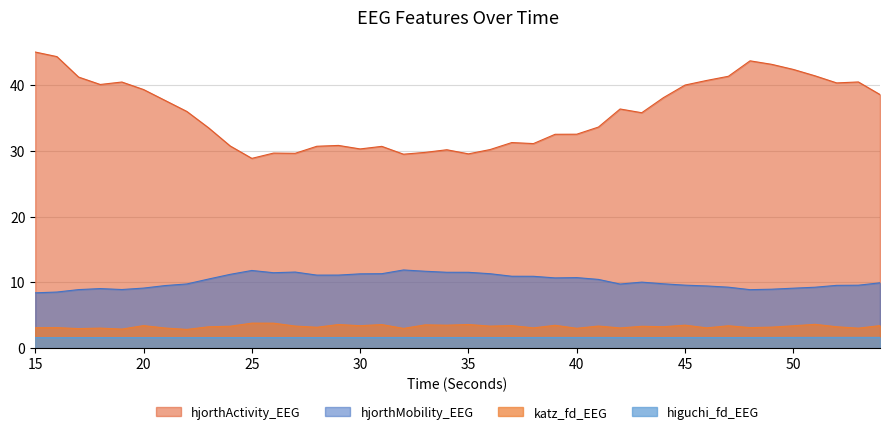

List the labels in order of katz_fd_EEG value, smallest first.

22, 19, 17, 32, 40, 53, 18, 21, 42, 38, 46, 15, 16, 48, 28, 49, 23, 52, 44, 43, 24, 36, 27, 41, 50, 47, 30, 20, 54, 37, 39, 34, 45, 33, 31, 29, 35, 51, 26, 25